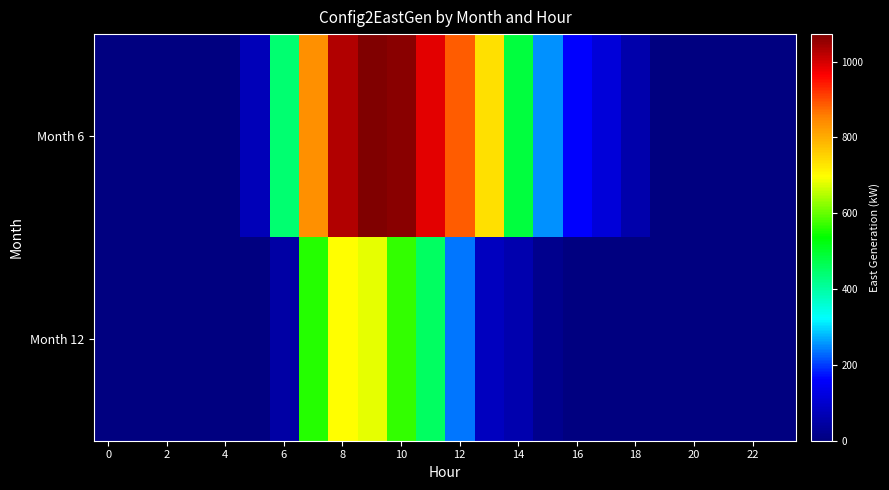

List the series in order of their peak value, highest first.

Month 6, Month 12